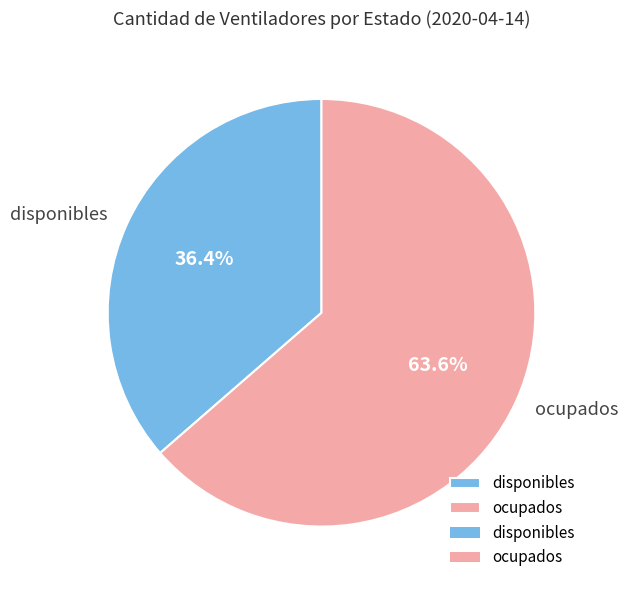

Which slice is the smallest?

disponibles